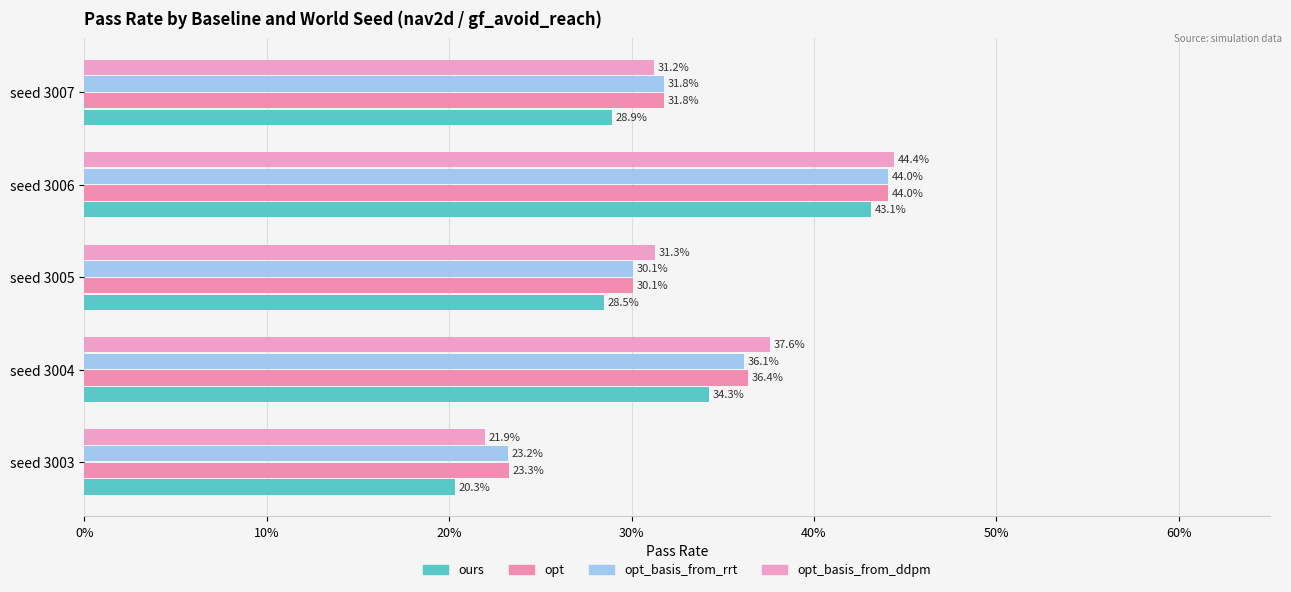

What position from the left is 40%?

5